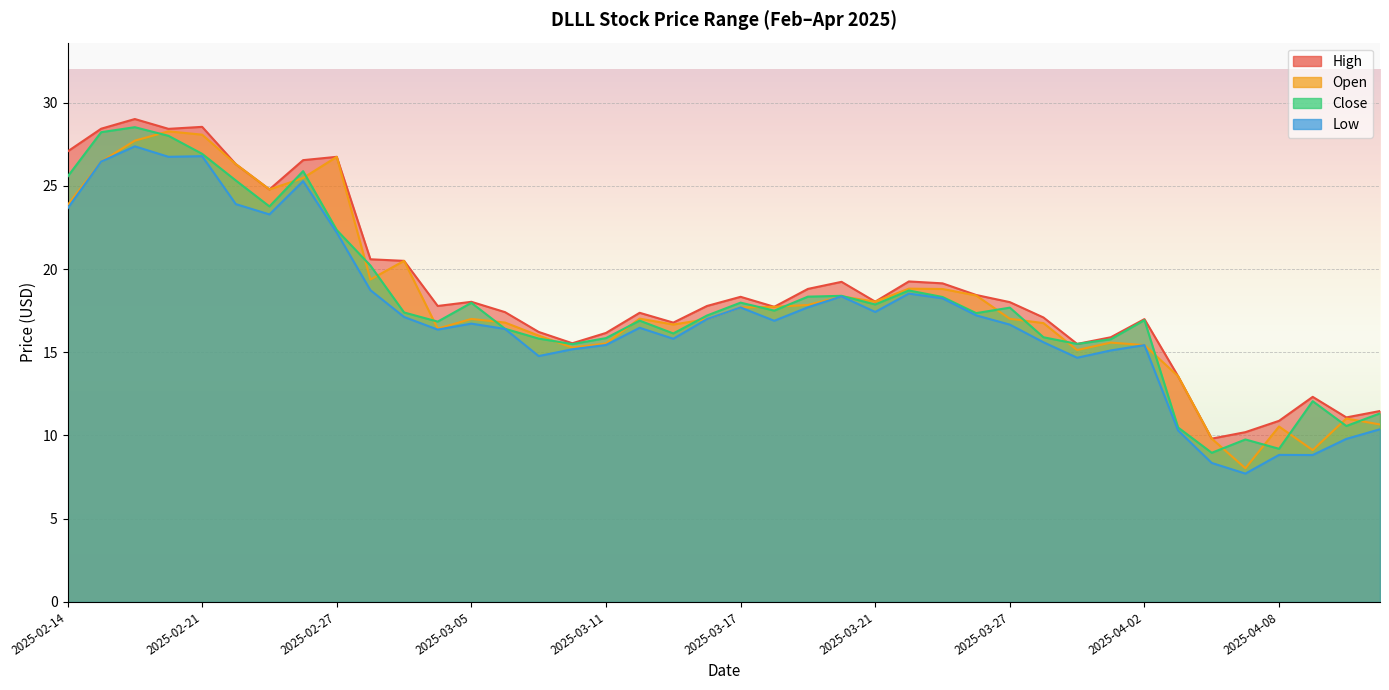

Where is the first local minimum for Low?

2025-02-20